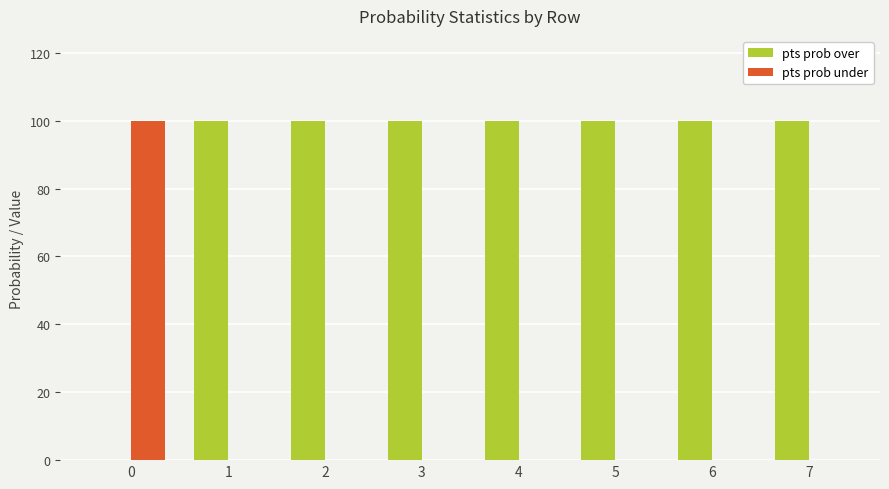

The value of pts prob under at 6 is -46. True or false?

False